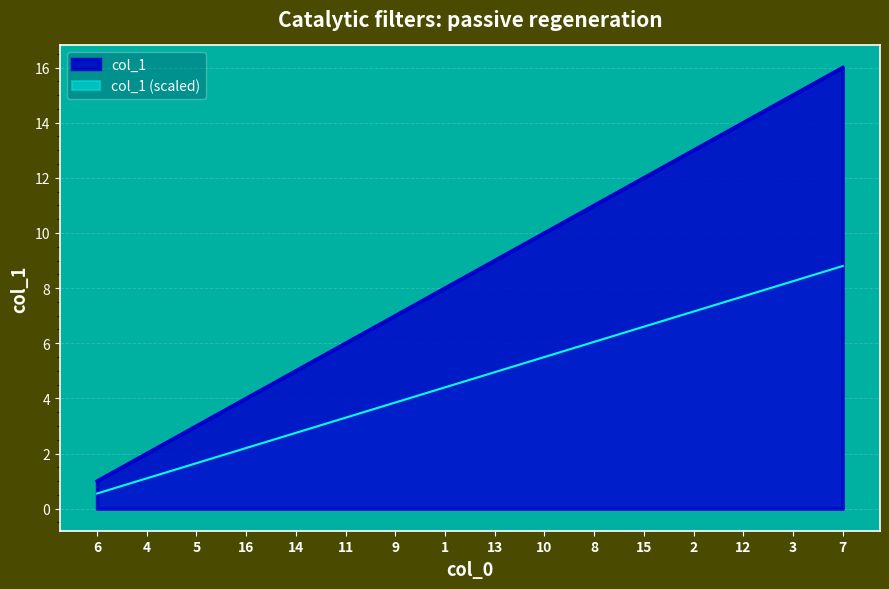

How many series are shown in this chart?

2